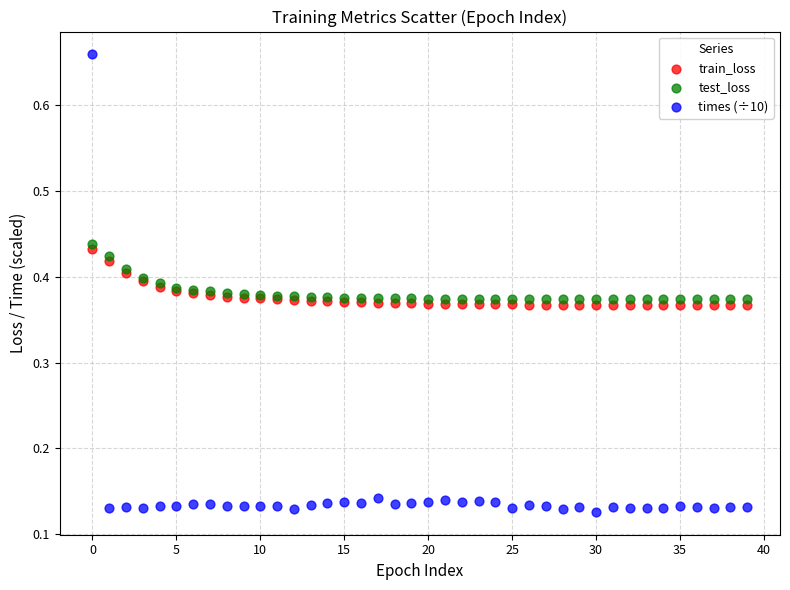

Which series has the largest Y range (max minus min)?

times (÷10)